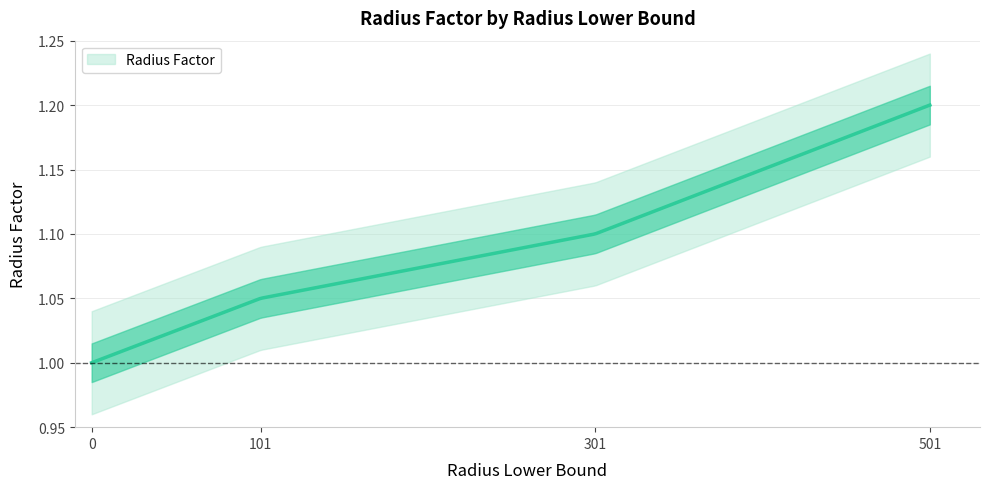

Reading left to right, list all the values displayed in this chart.

0=1.0	101=1.1	301=1.1	501=1.2